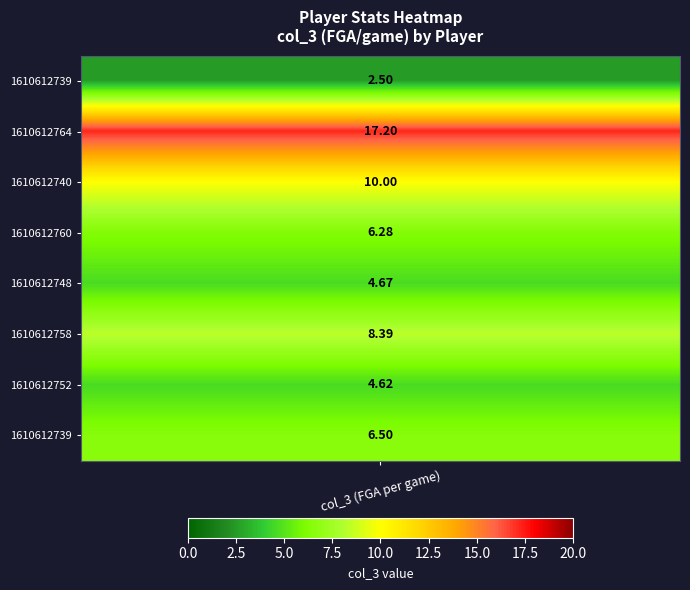

Count the number of values greater than 6.

5